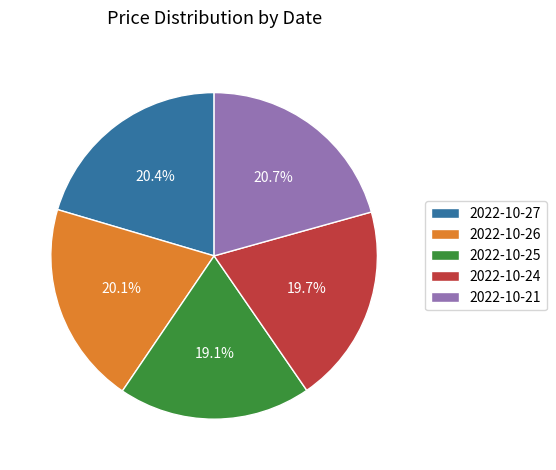

Does 2022-10-24 represent more than half of the total?

No